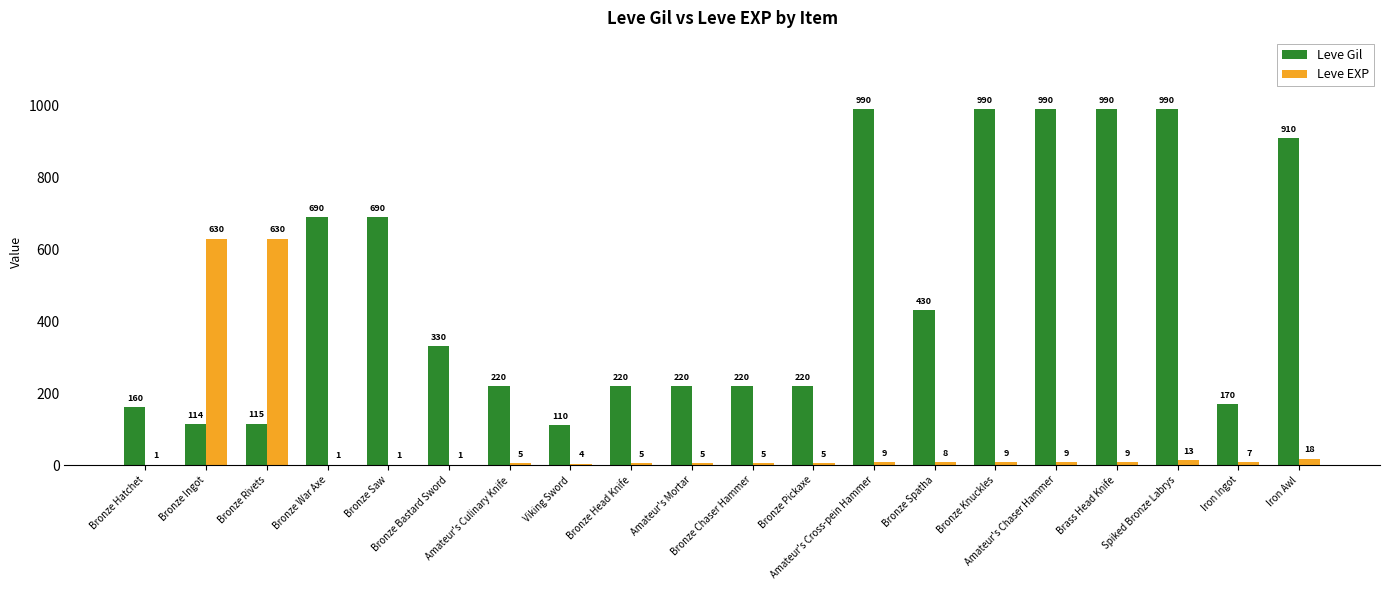

What are all the series names shown in the legend?

Leve Gil, Leve EXP